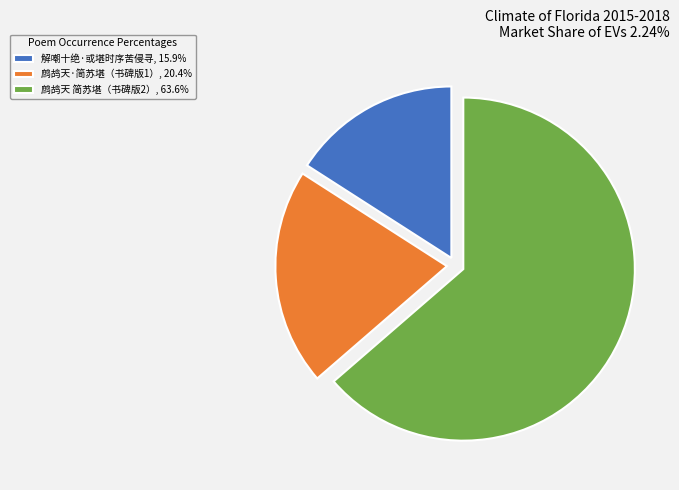

What is the ratio of the value at 鹧鸪天 简苏堪（书碑版2）, 63.6% to the value at 鹧鸪天·简苏堪（书碑版1）, 20.4%?

3.1